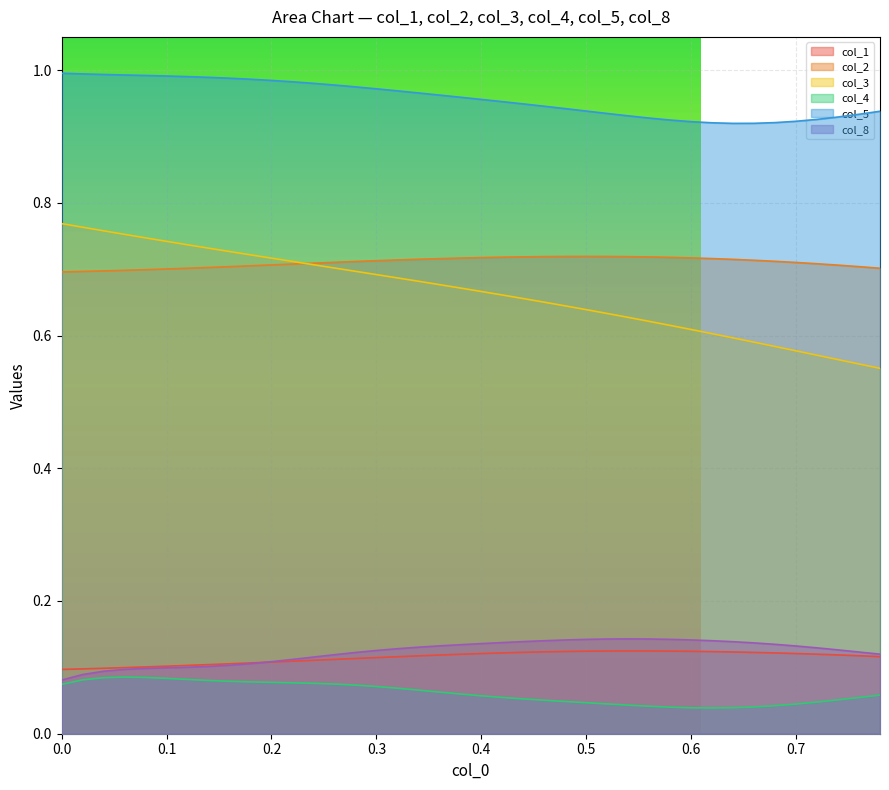

How many distinct data groups are displayed?

6